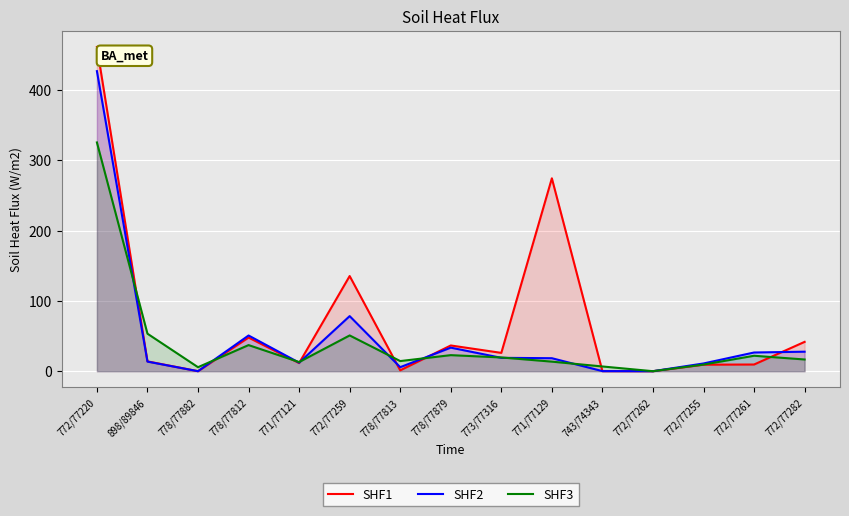

Which label corresponds to the smallest value in the chart?

778/77882